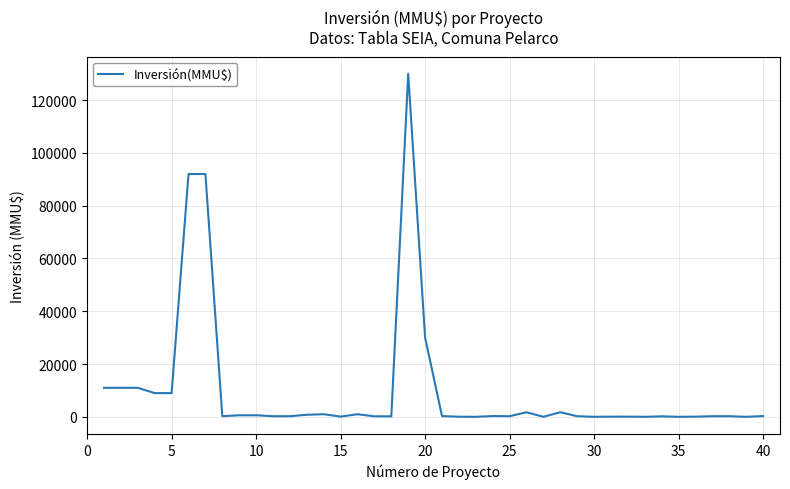

What is the greatest value displayed?

130000